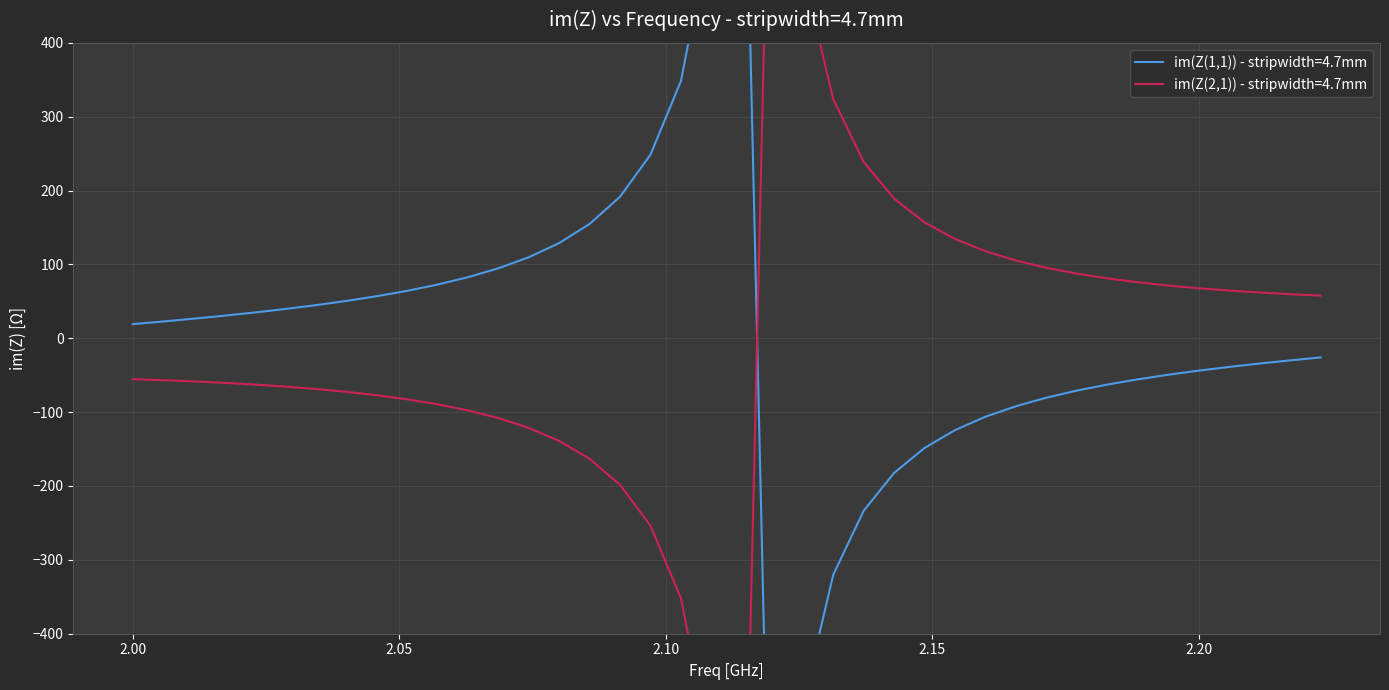

The value of im(Z(2,1)) - stripwidth=4.7mm at 2.02285714285714 is -89.4. True or false?

False